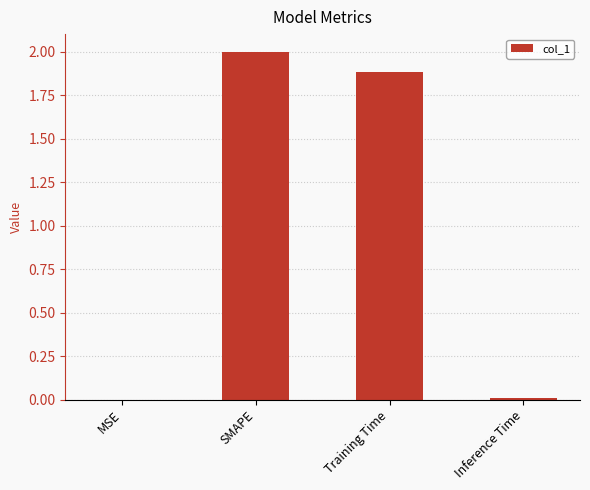

Where is the data nearest to the value 1?

Training Time